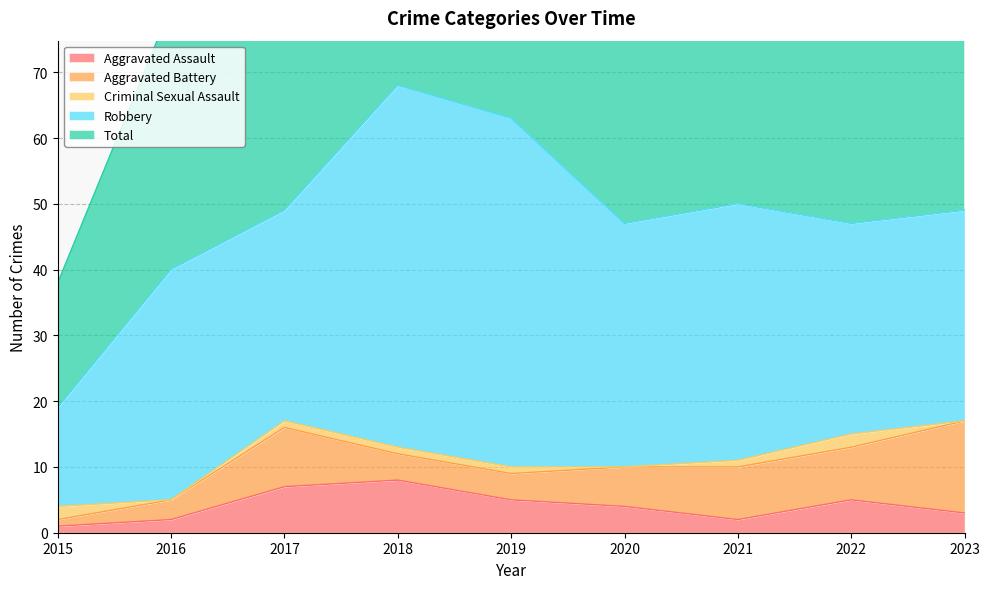

In Total, how many points are higher than both neighbors (excluding endpoints)?

2